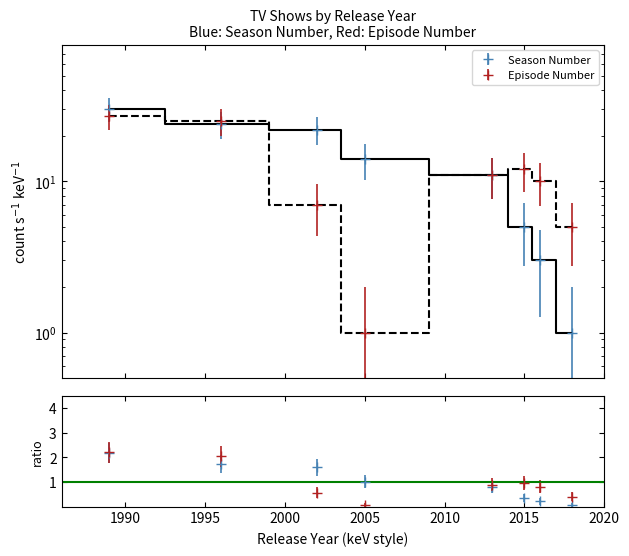

Reading left to right, transcribe all the data shown in this chart.

Season Number: 30	24	22	14	11	5	3	1
Episode Number: 27	25	7	1	11	12	10	5